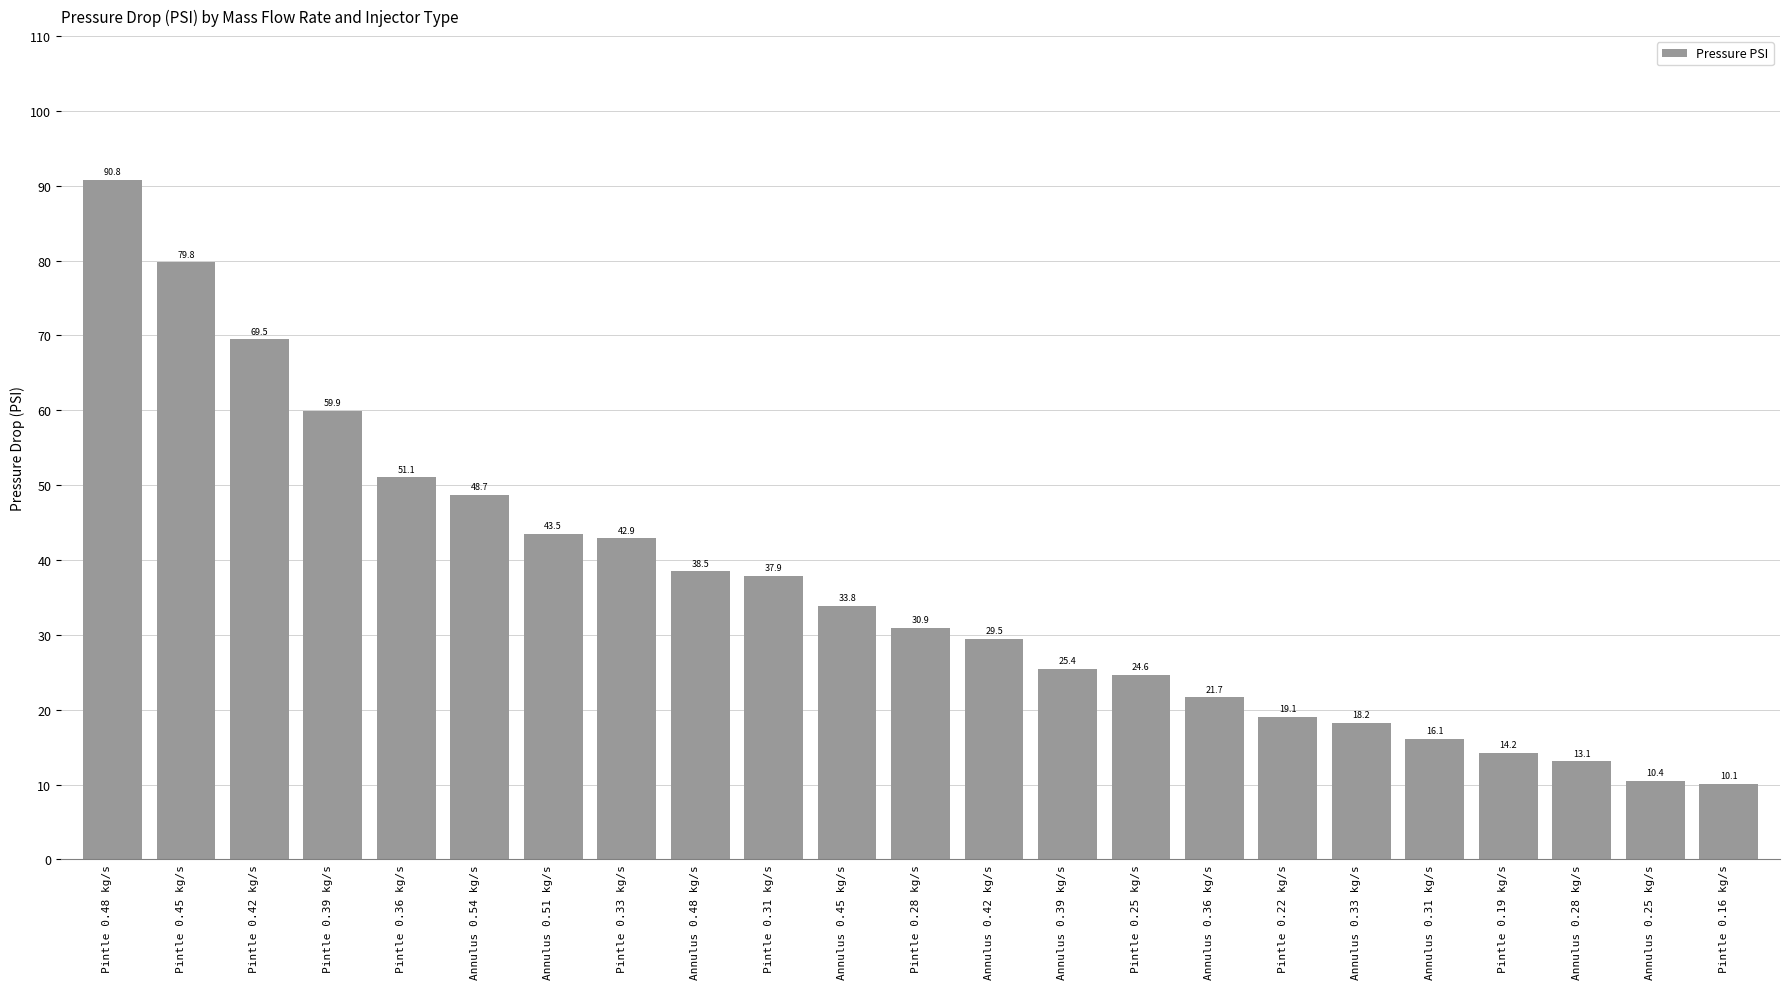

Where does the data first go above 30?

Pintle 0.48 kg/s